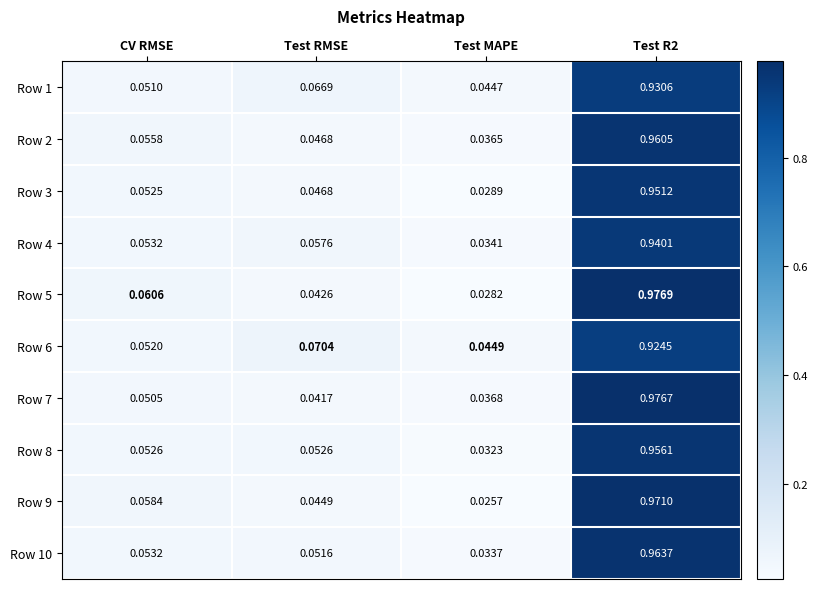

Which label corresponds to the smallest value in the chart?

Test MAPE